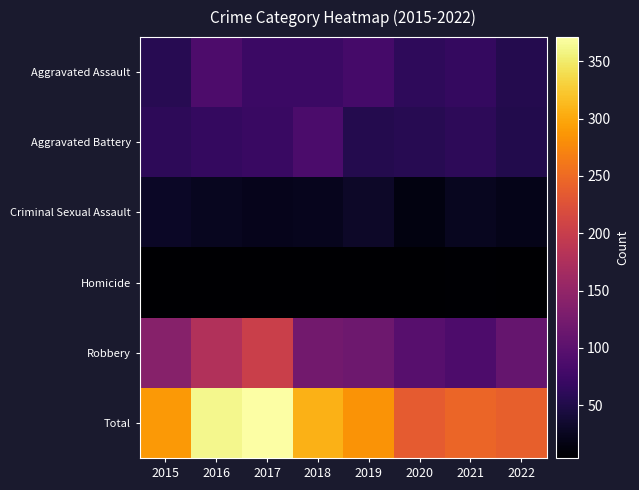

Which series has the widest spread of values?

Total